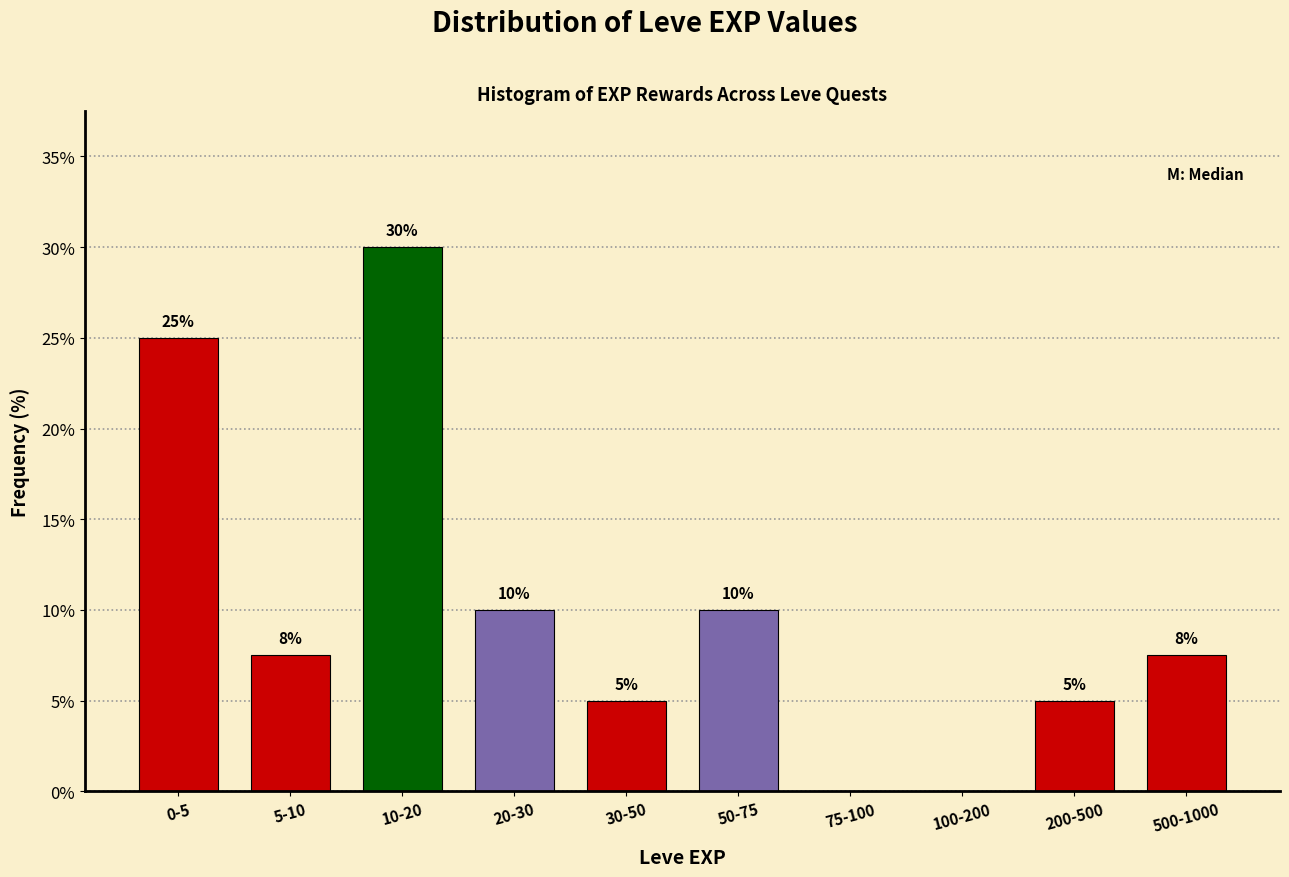

True or false: the data shows 10.4 at 5-10.

False